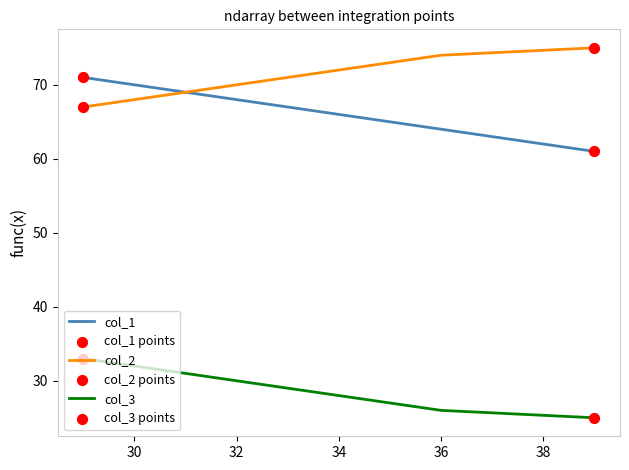

What are all the series names shown in the legend?

col_1, col_2, col_3